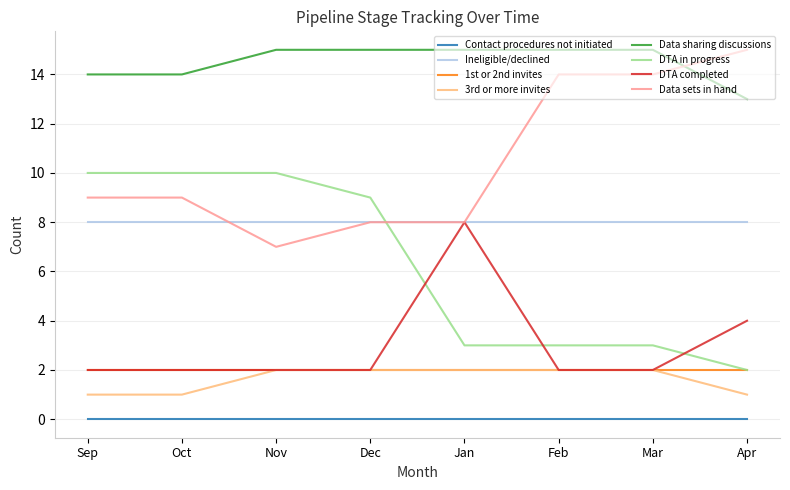

The DTA in progress series shows 1 at Mar. True or false?

False